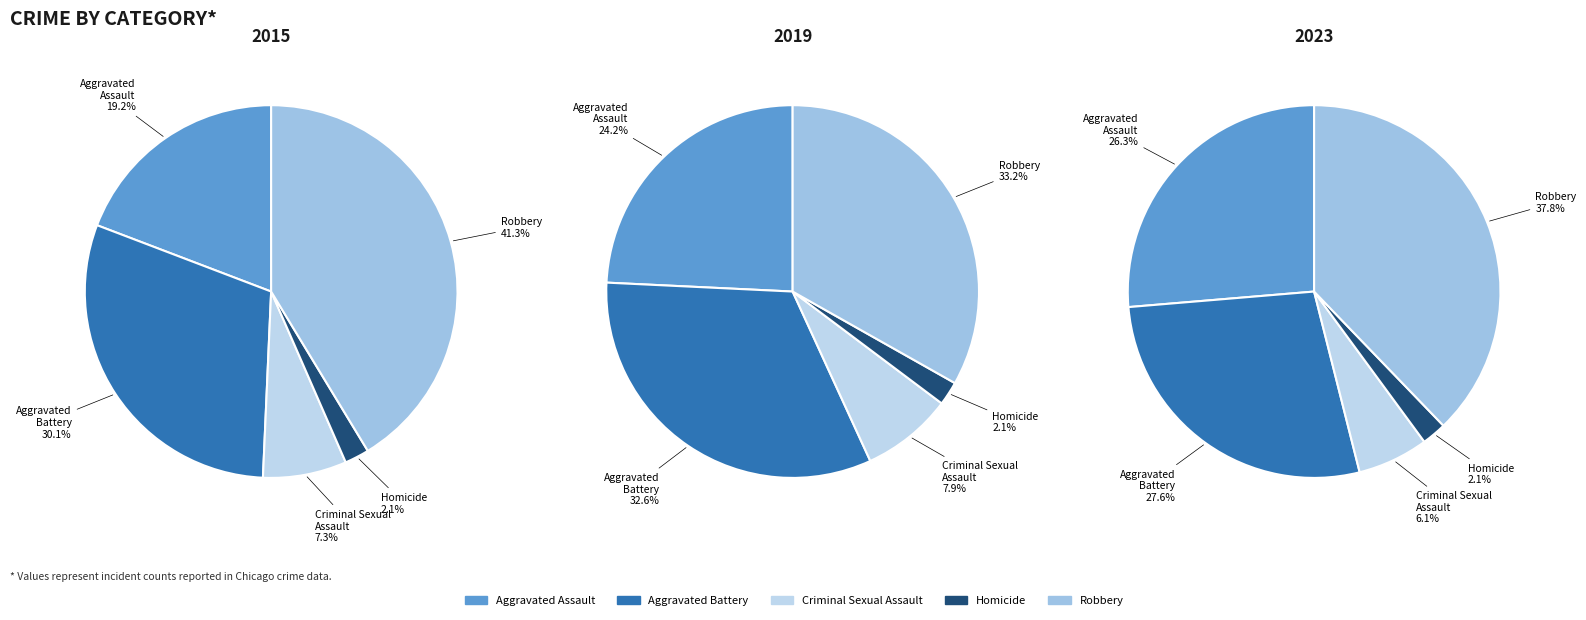

Between Homicide and Criminal Sexual Assault, which is larger?

Criminal Sexual Assault